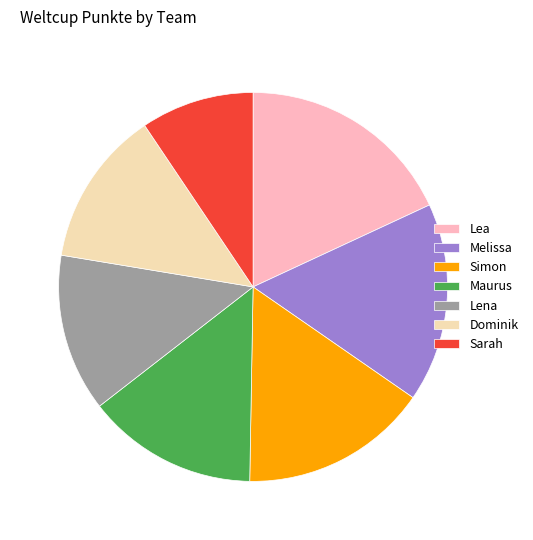

Which slice is the smallest?

Sarah